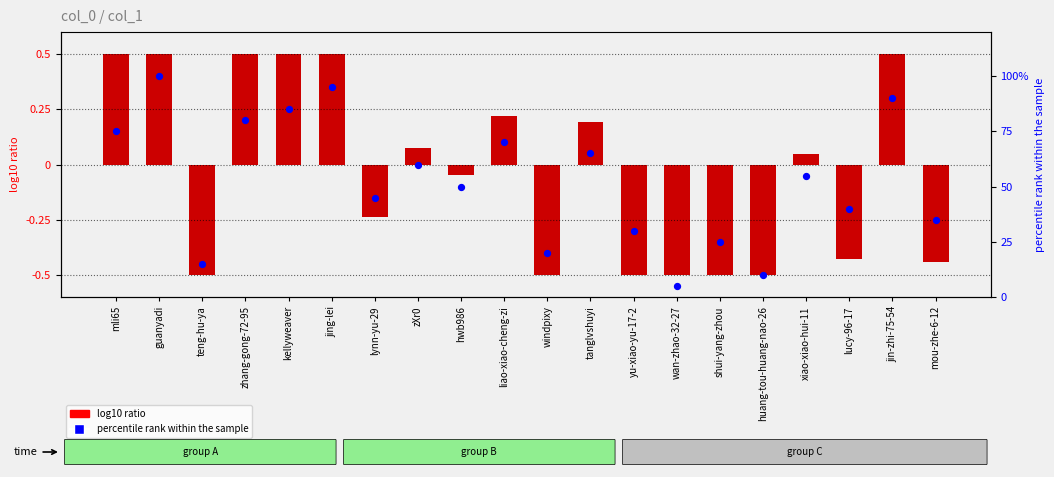

What are all the series names shown in the legend?

log10 ratio, percentile rank within the sample